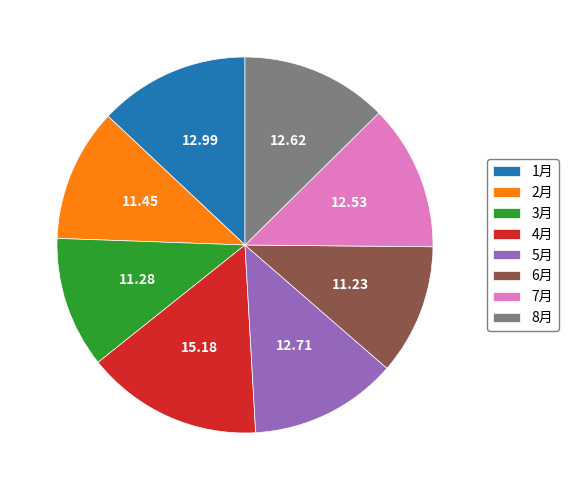

Count the number of slices in the pie.

8